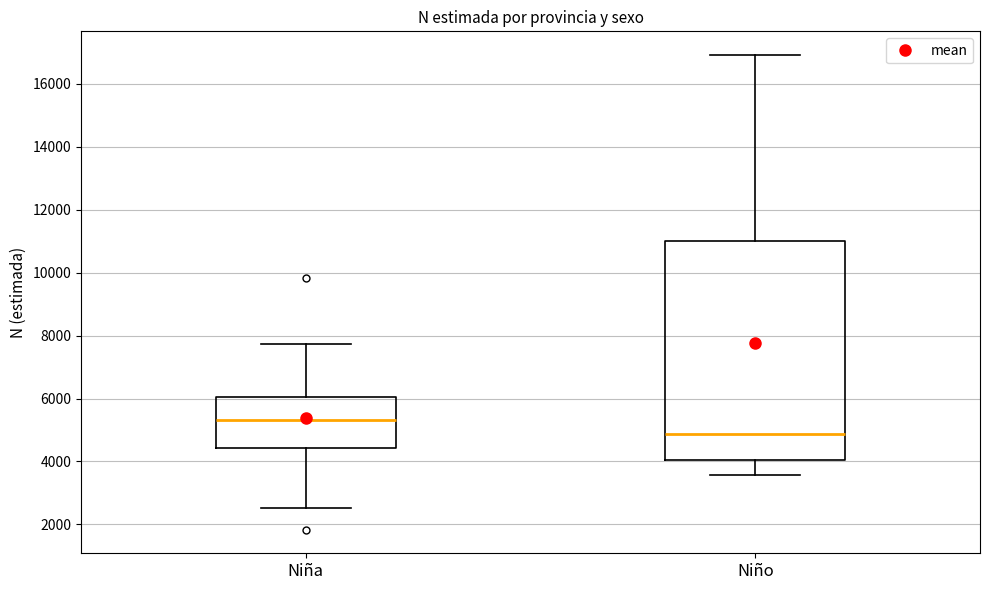

Comparing the boxes themselves (not the whiskers), which one is the tallest?

Niño